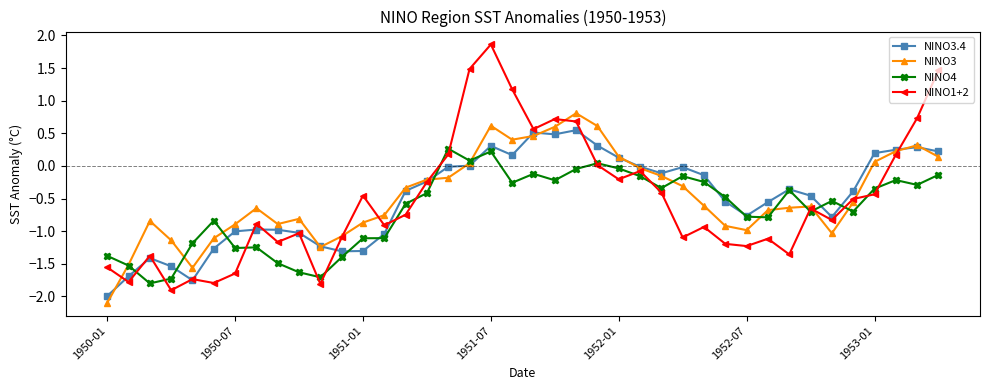

How many lines are shown in the chart?

4